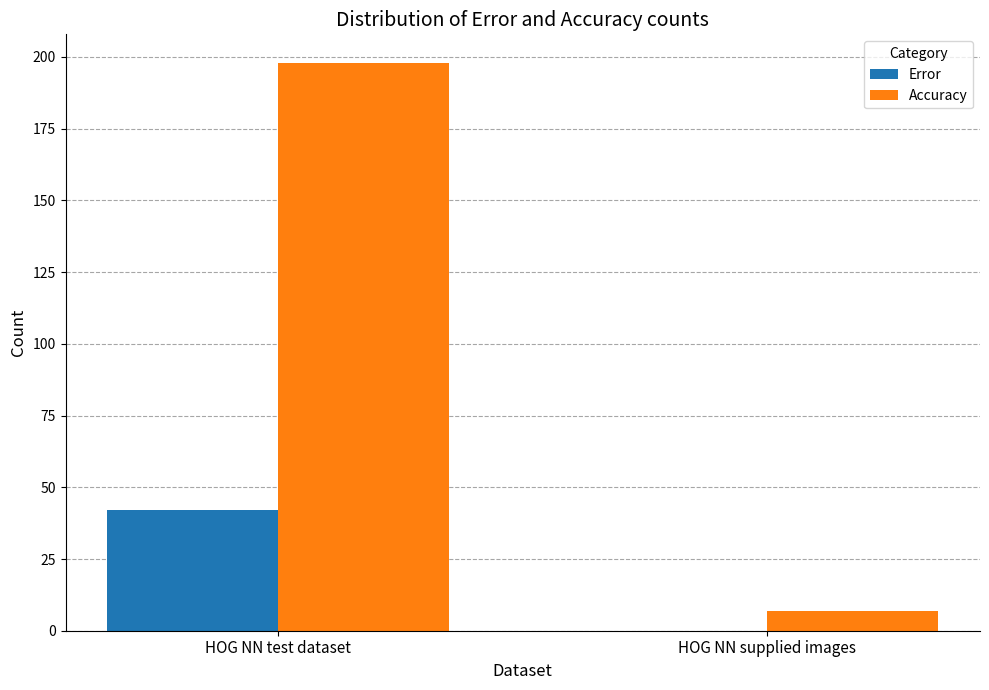

What is the total value across all series at HOG NN test dataset?

240